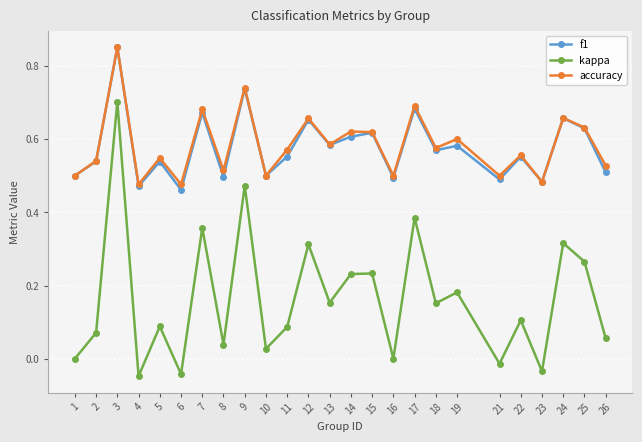

What is the total value across all series at 22?

1.2